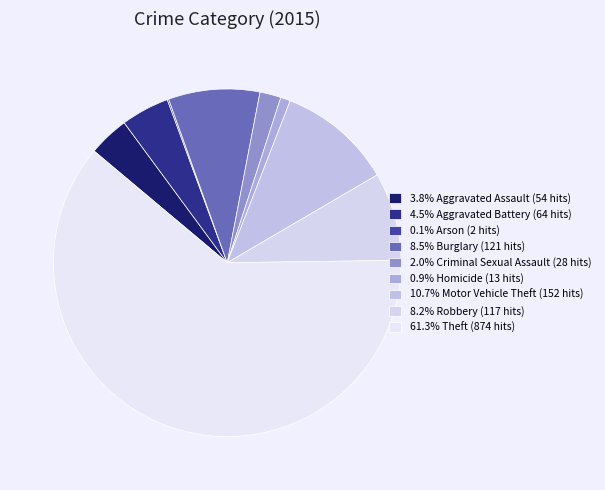

Is there a majority slice in this chart?

Yes